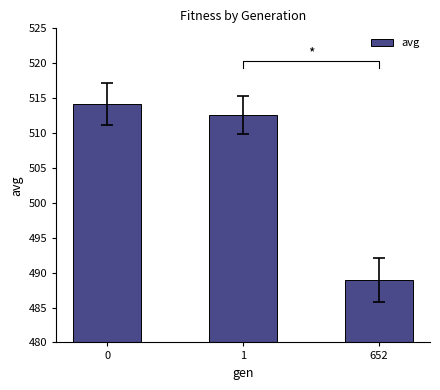

Which category has the lowest value across all series?

652